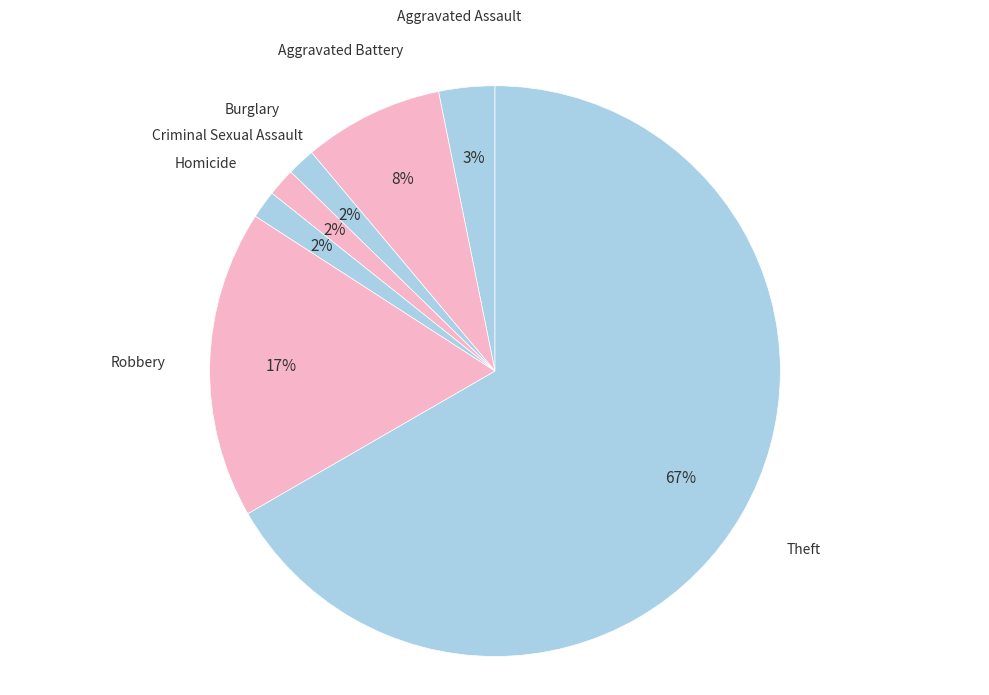

Do Aggravated Battery and Theft together represent more than half of the pie?

Yes